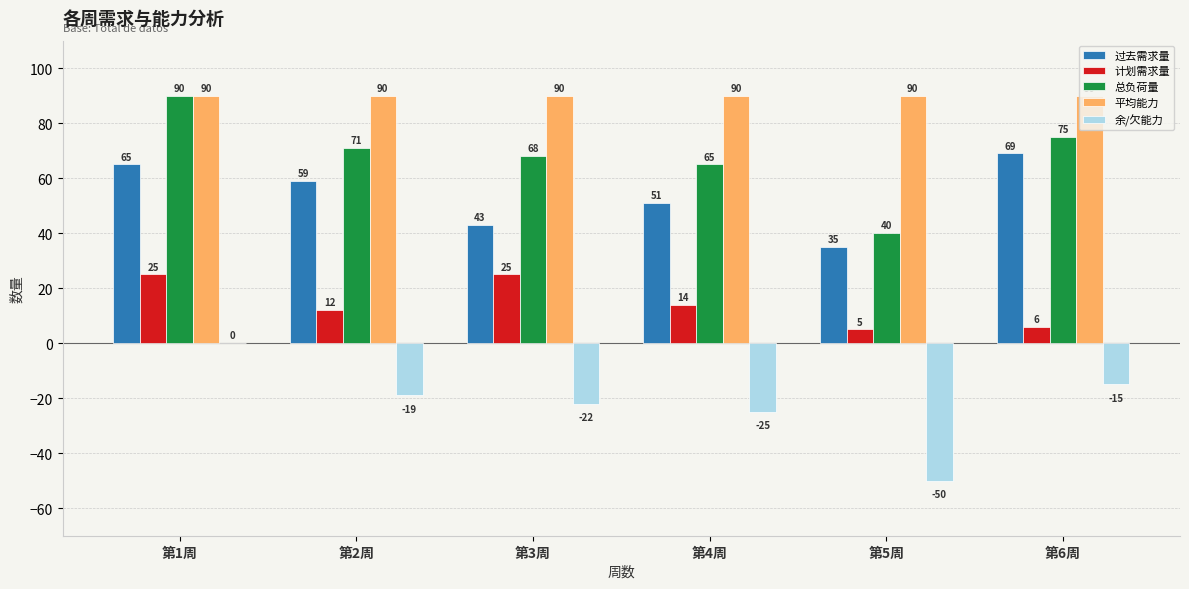

At which label does 余/欠能力 first exceed -19?

第1周